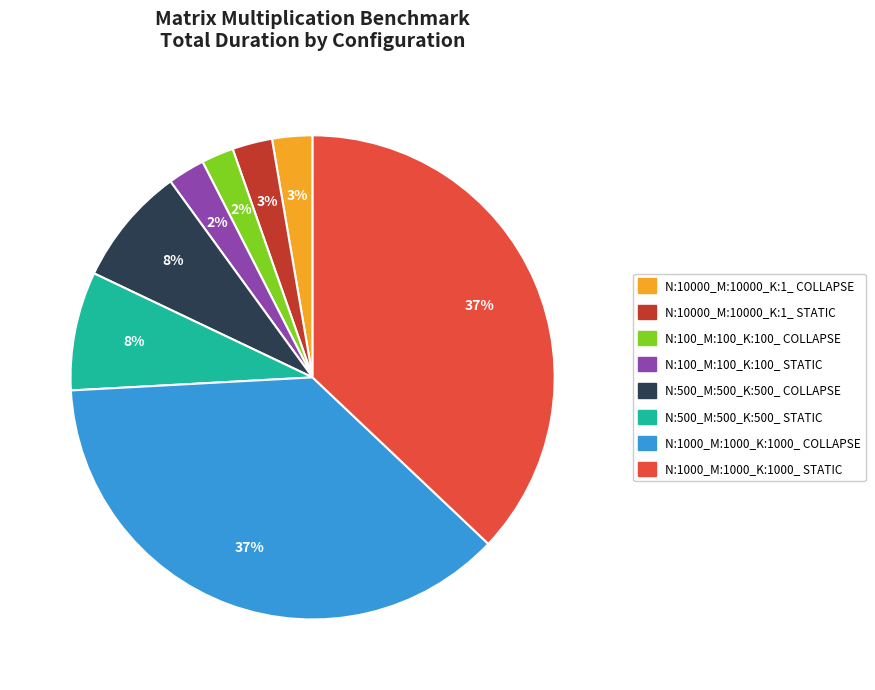

True or false: N:1000_M:1000_K:1000_ STATIC accounts for 31% of the total.

False